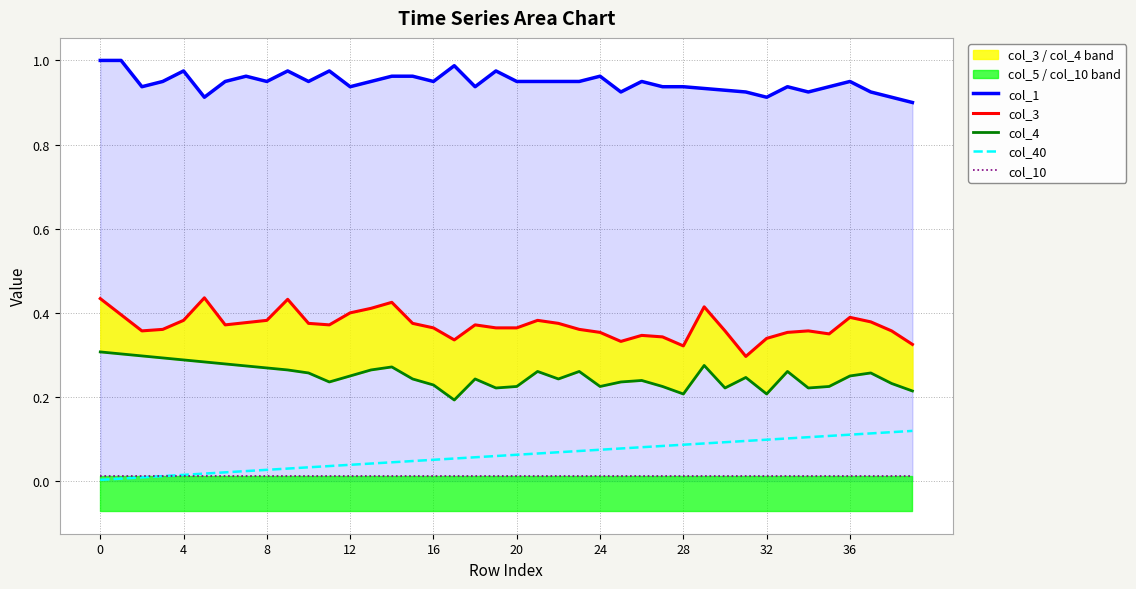

Does the chart have visible grid lines?

Yes